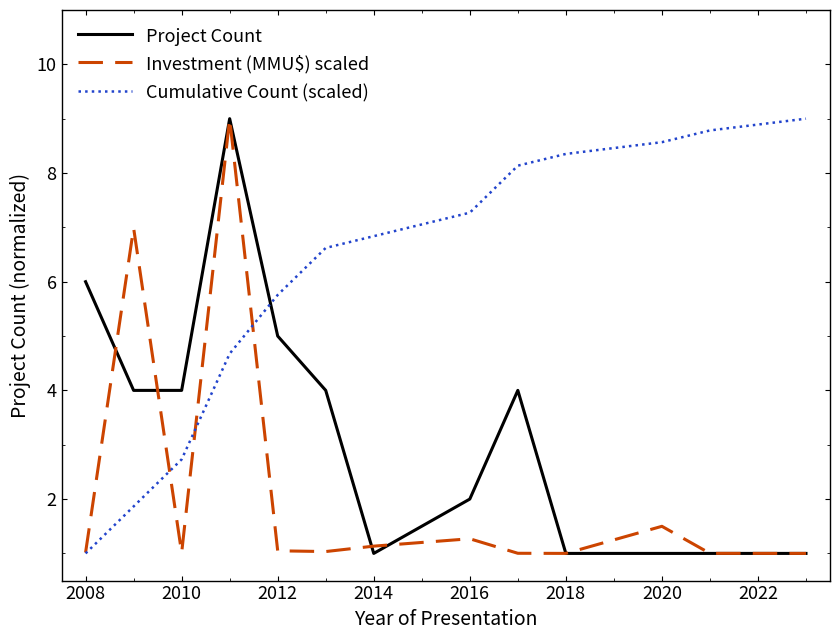

Rank the series by their average value, from lowest to highest.

Investment (MMU$) scaled, Project Count, Cumulative Count (scaled)